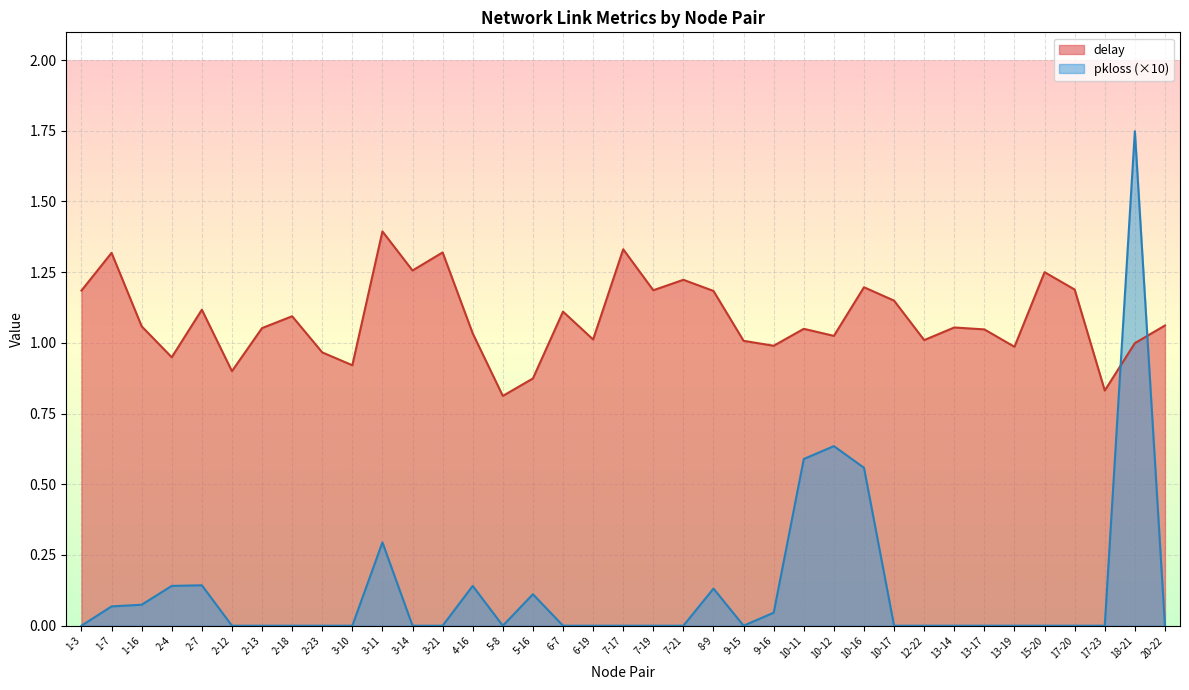

What is the difference between the maximum and minimum values in the pkloss series?

1.7